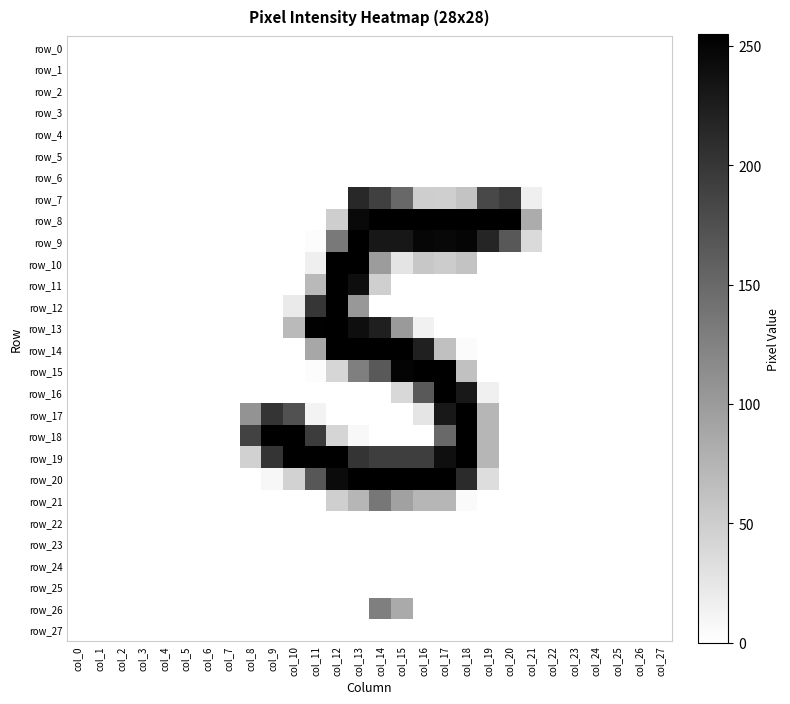

Which series has the largest total across all categories?

row_19